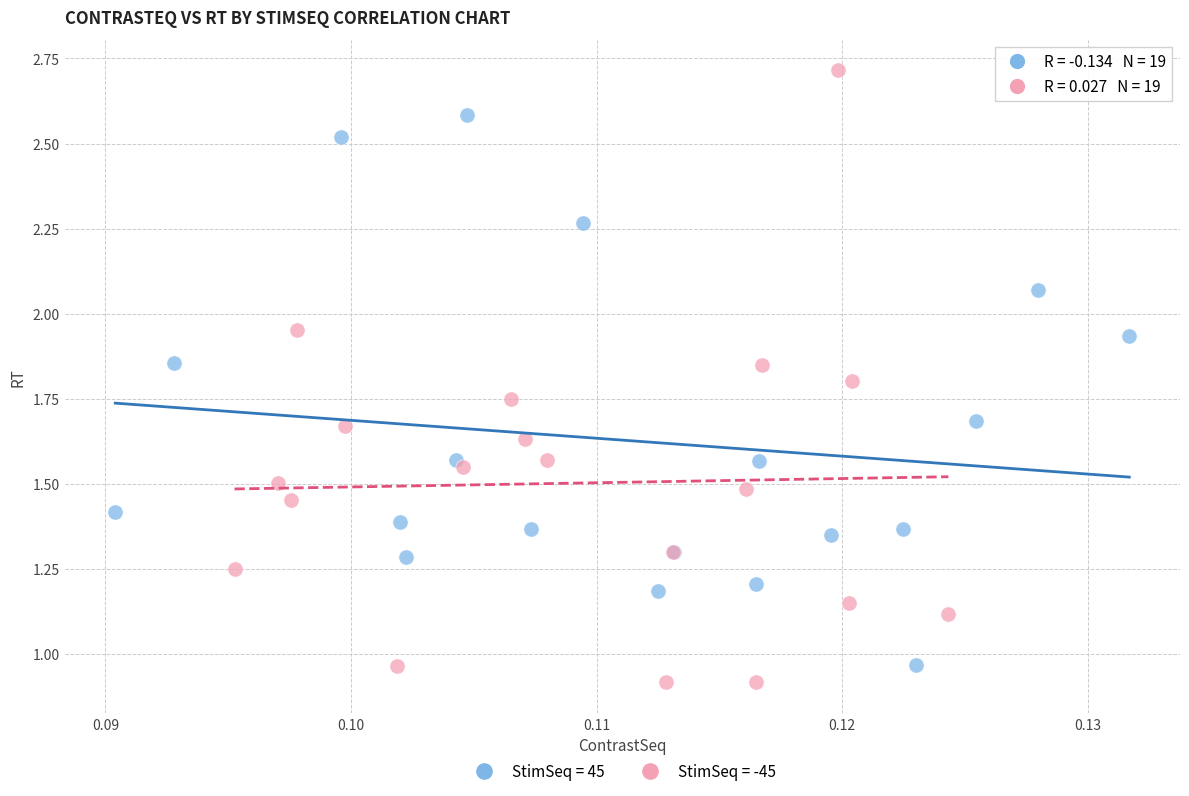

Which series has the widest spread of Y values?

StimSeq = -45